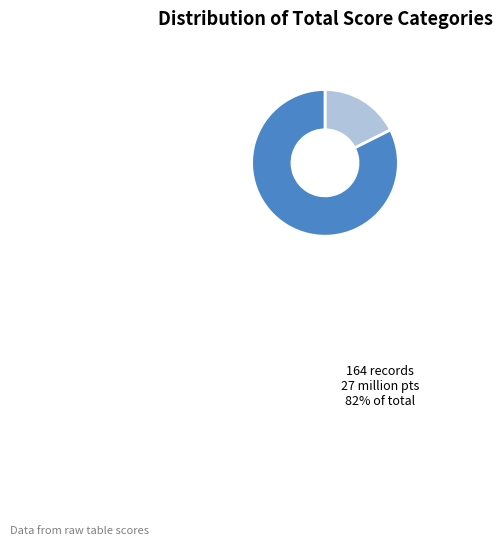

To the nearest percent, what is the average slice percentage?

50%